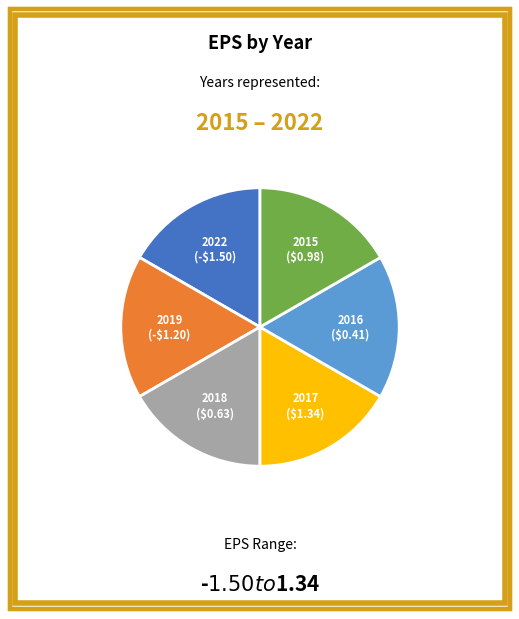

True or false: 2015 ($0.98) accounts for 12% of the total.

False